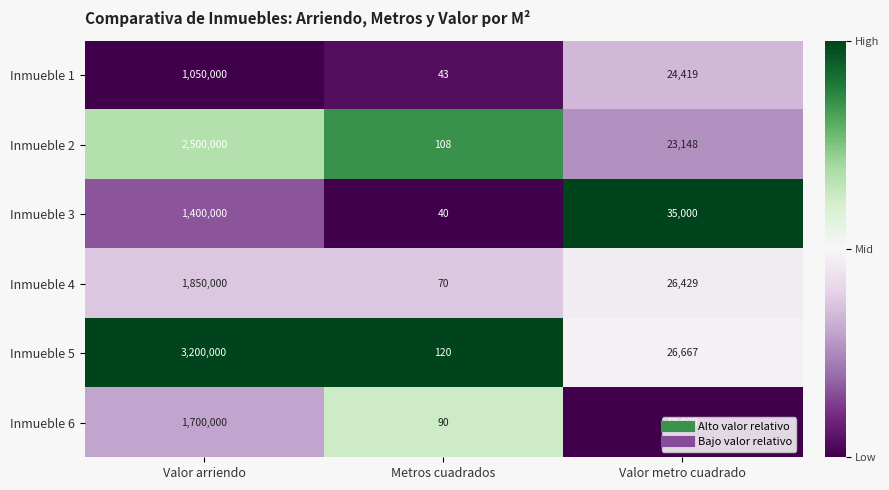

Is the value of Inmueble 6 at Metros cuadrados greater than the value of Inmueble 3 at Metros cuadrados?

Yes